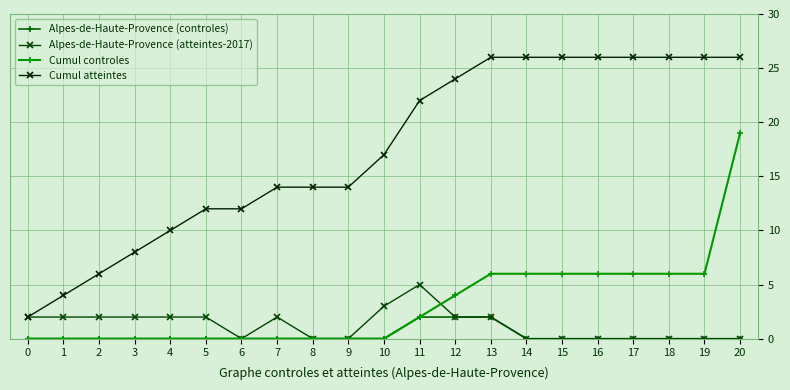

How many Alpes-de-Haute-Provence (atteintes-2017) values are between 0 and 2?

19